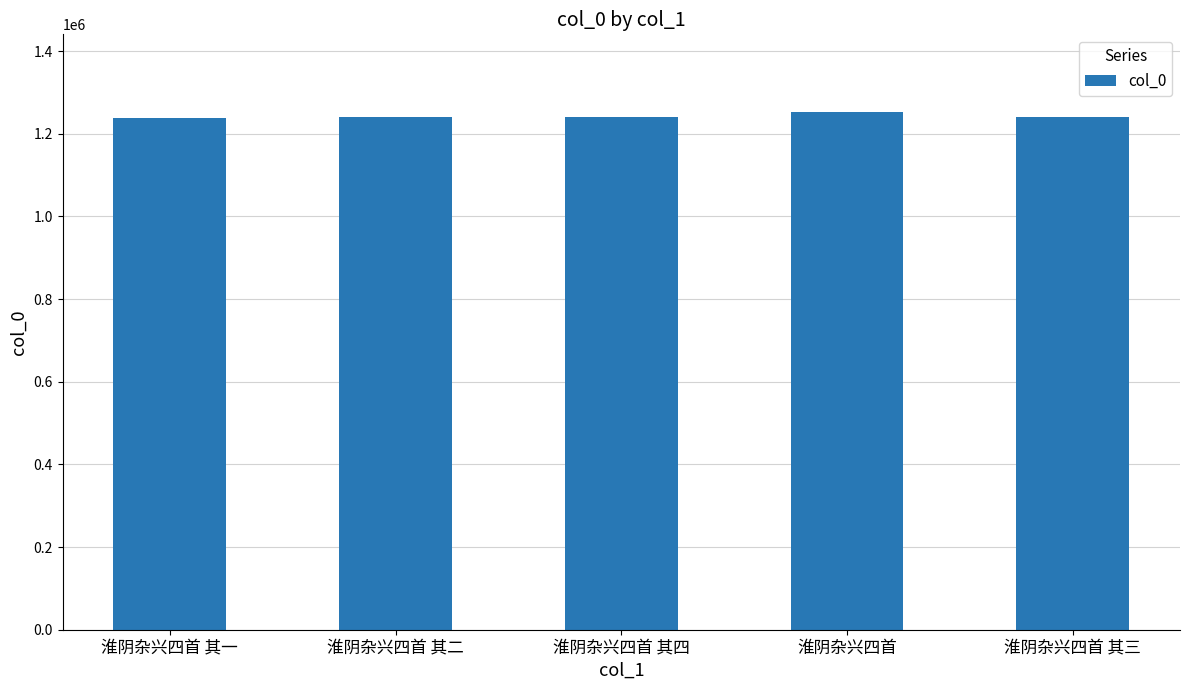

The chart shows a value of 1252527 at 淮阴杂兴四首. True or false?

True